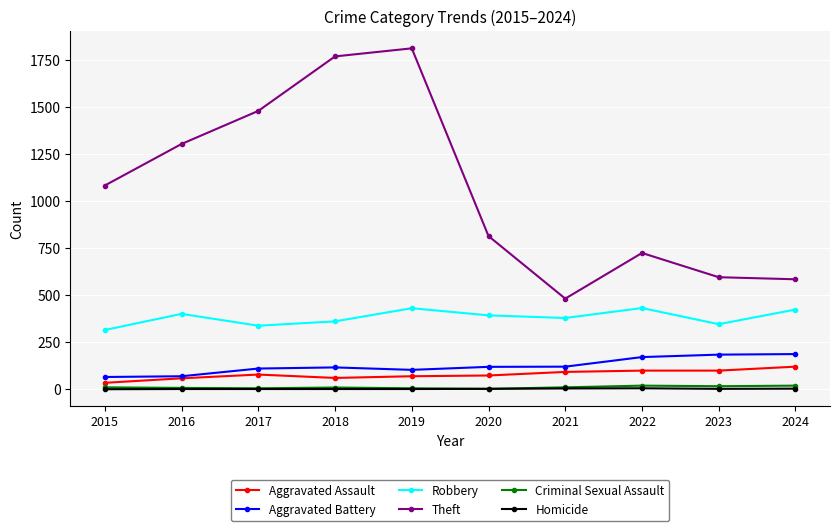

How many data points in Aggravated Battery are less than 119?

5